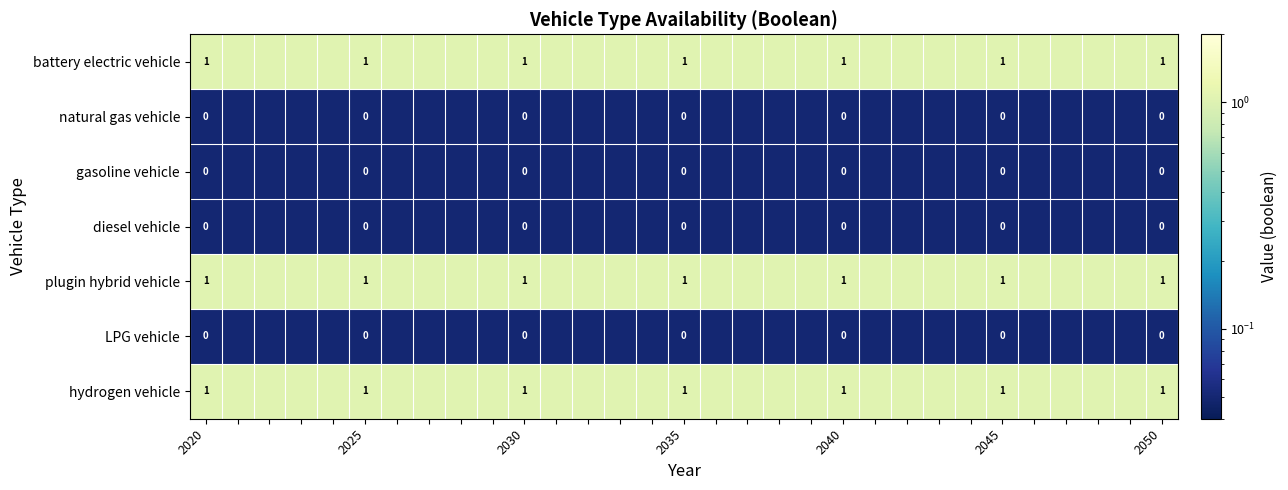

What is the difference between the highest and lowest values at 11?

1.0